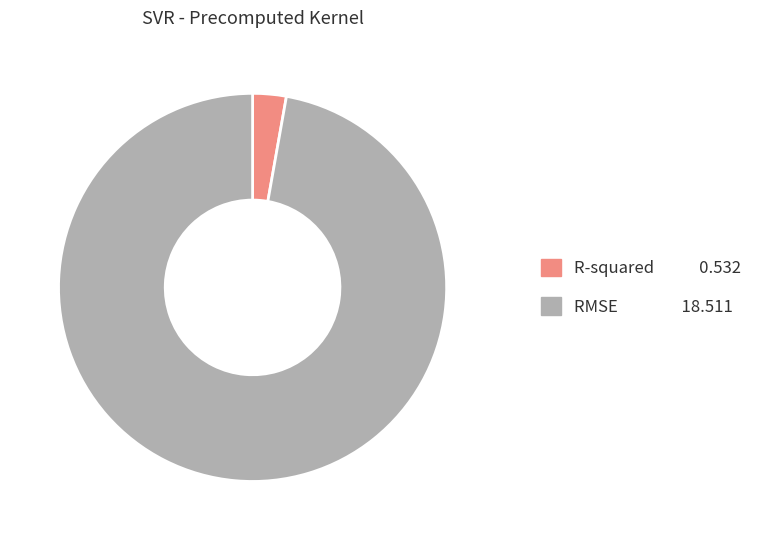

The R-squared 0.532 slice represents 8% of the pie. True or false?

False